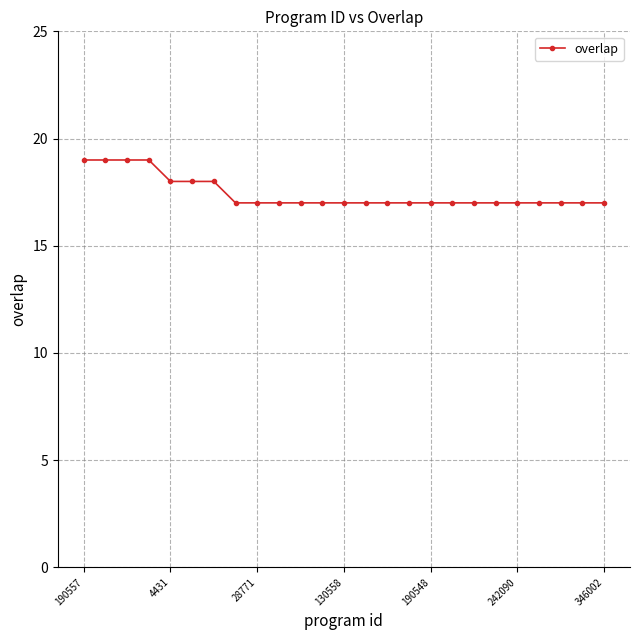

What is the minimum value shown in the chart?

17